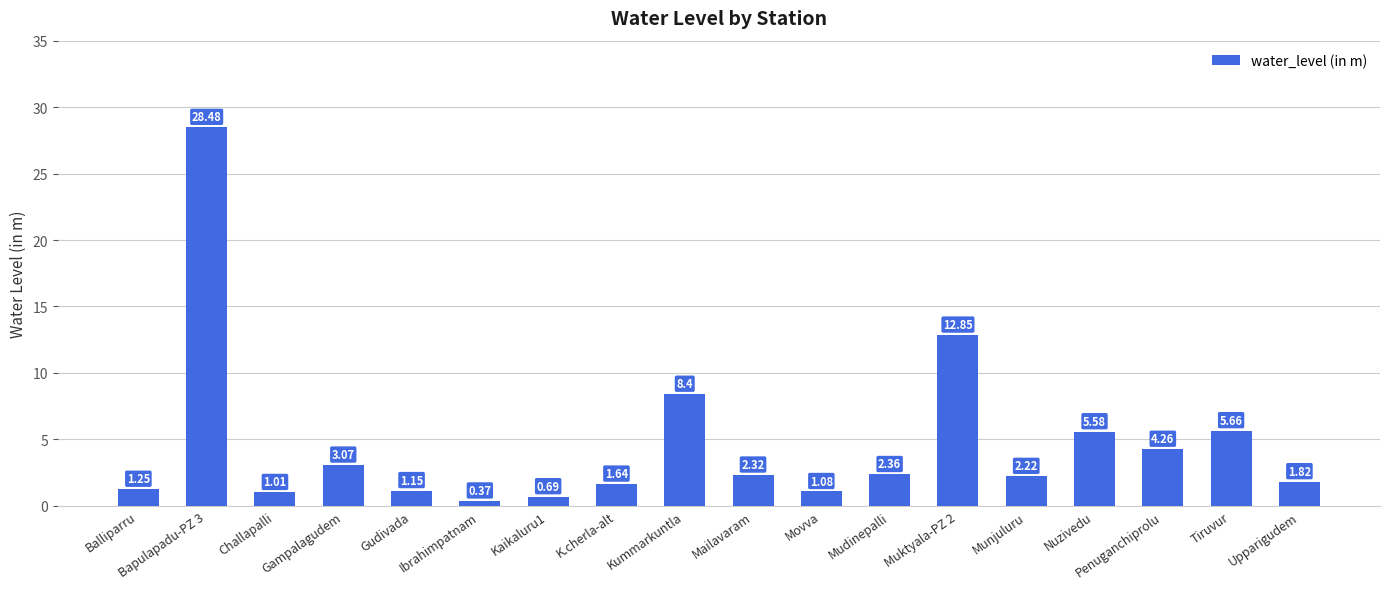

What is the label of the 8th bar from the right?

Movva